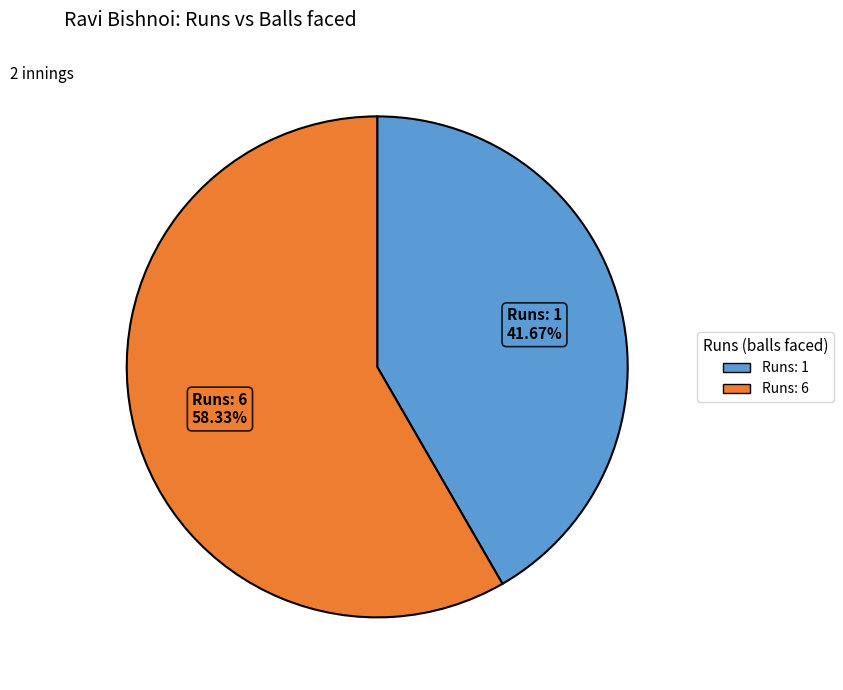

Which slice is the smallest?

1